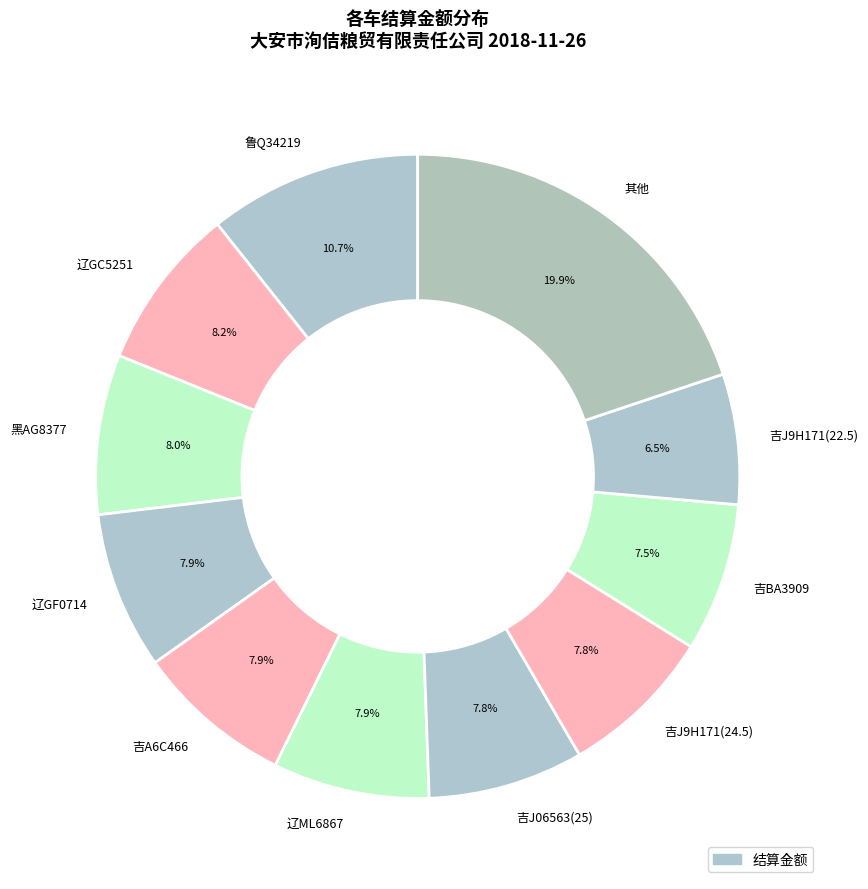

Between 黑AG8377 and 吉BA3909, which is larger?

黑AG8377